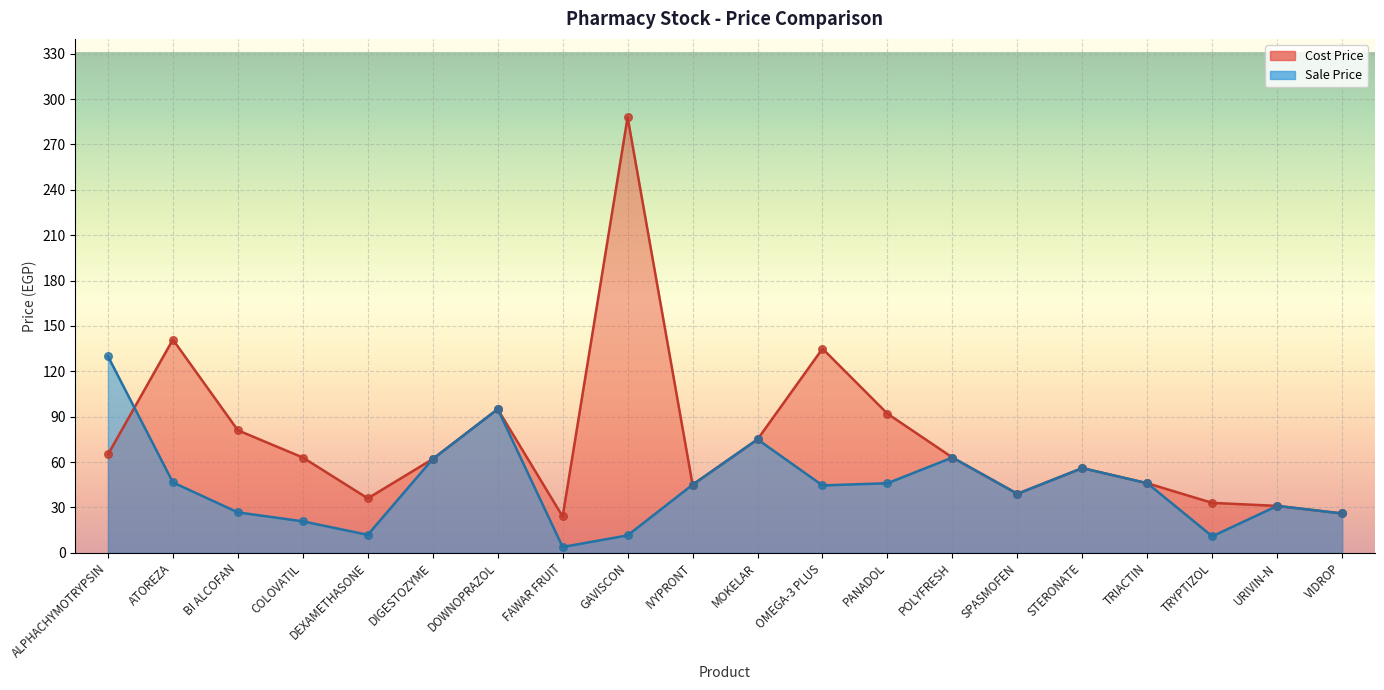

Which series contains the lowest Y value?

Sale Price